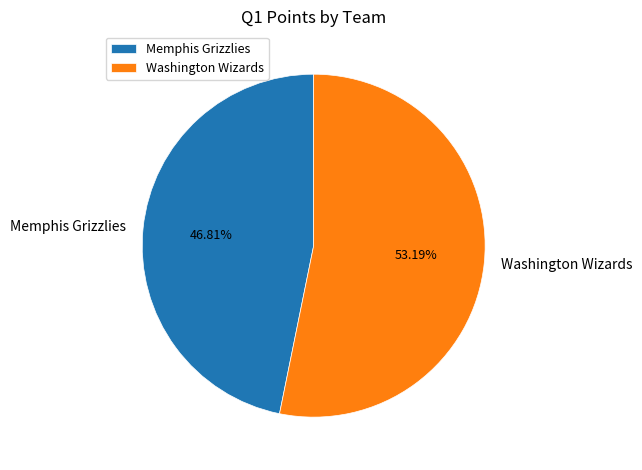

The Memphis Grizzlies slice represents 47% of the pie. True or false?

True